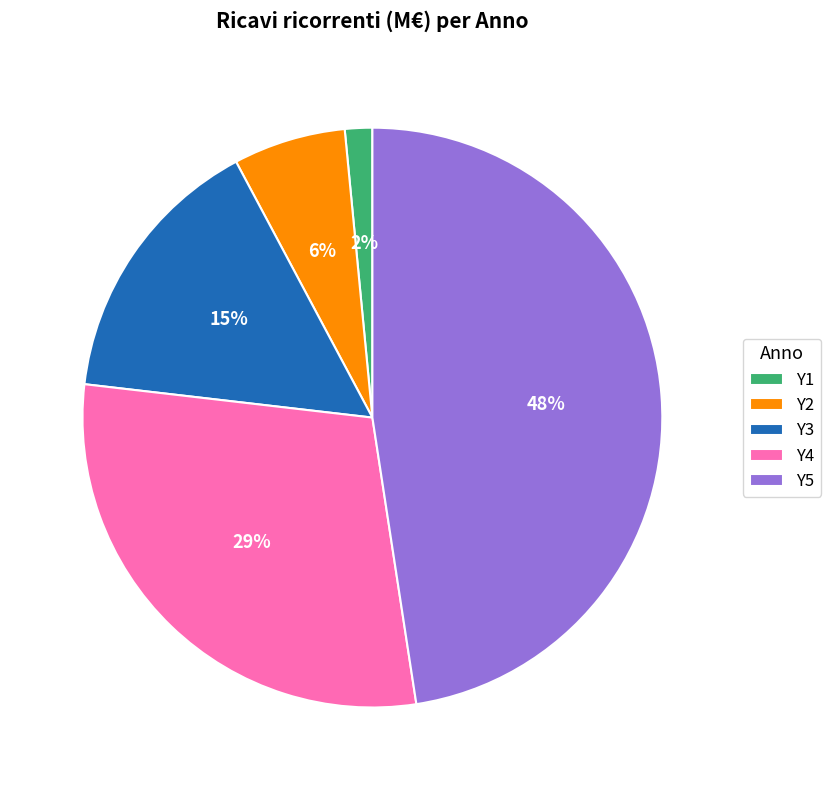

Which category has the smallest portion of the pie?

Y1